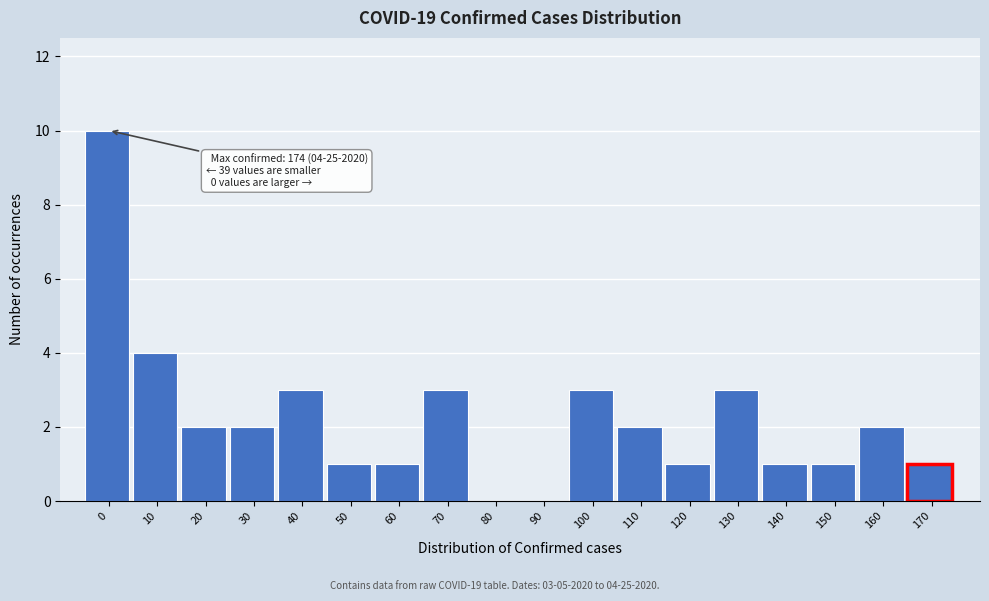

Reading left to right, extract all data points from this chart.

0=10	10=4	20=2	30=2	40=3	50=1	60=1	70=3	80=0	90=0	100=3	110=2	120=1	130=3	140=1	150=1	160=2	170=1